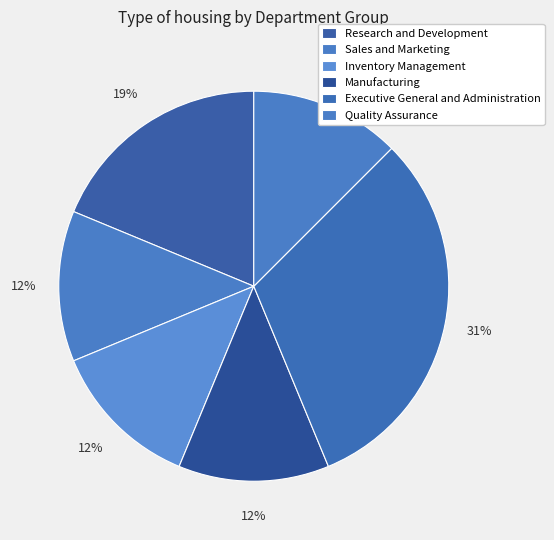

How many slices are in this pie chart?

6